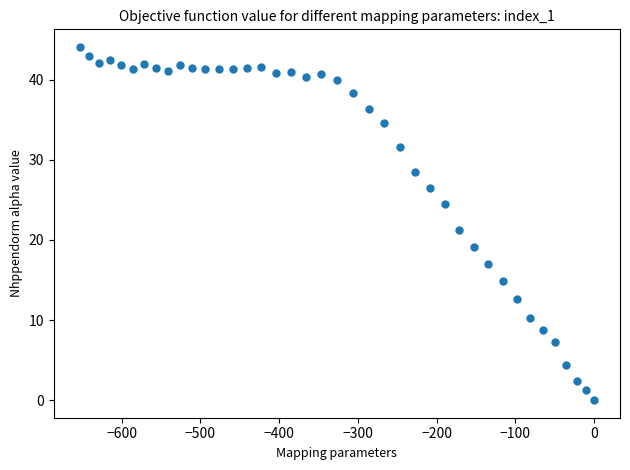

What Y value in the scatter plot is closest to 22?

21.3